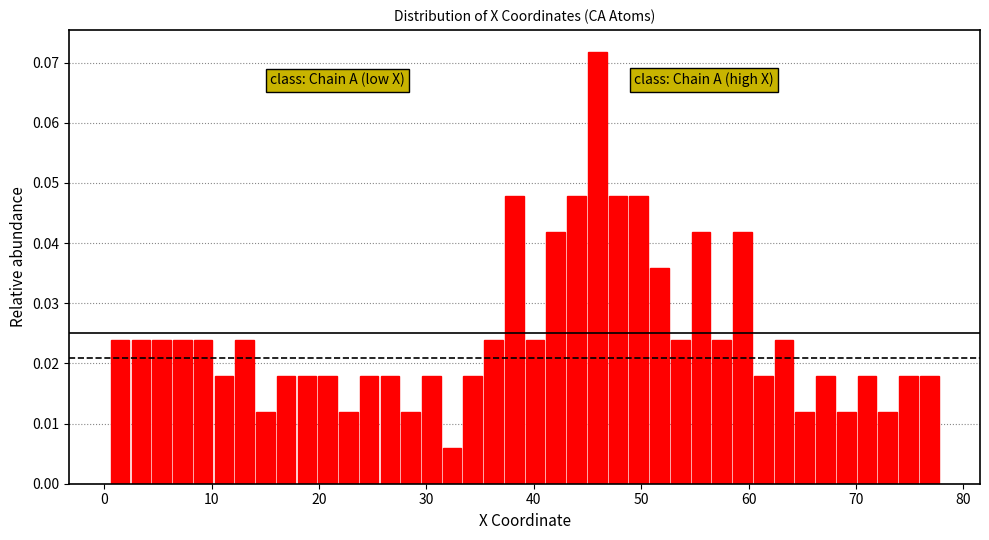

Around what value on the x-axis is the tallest bar? Give the approximate position of its centre, as read against the axis.

46